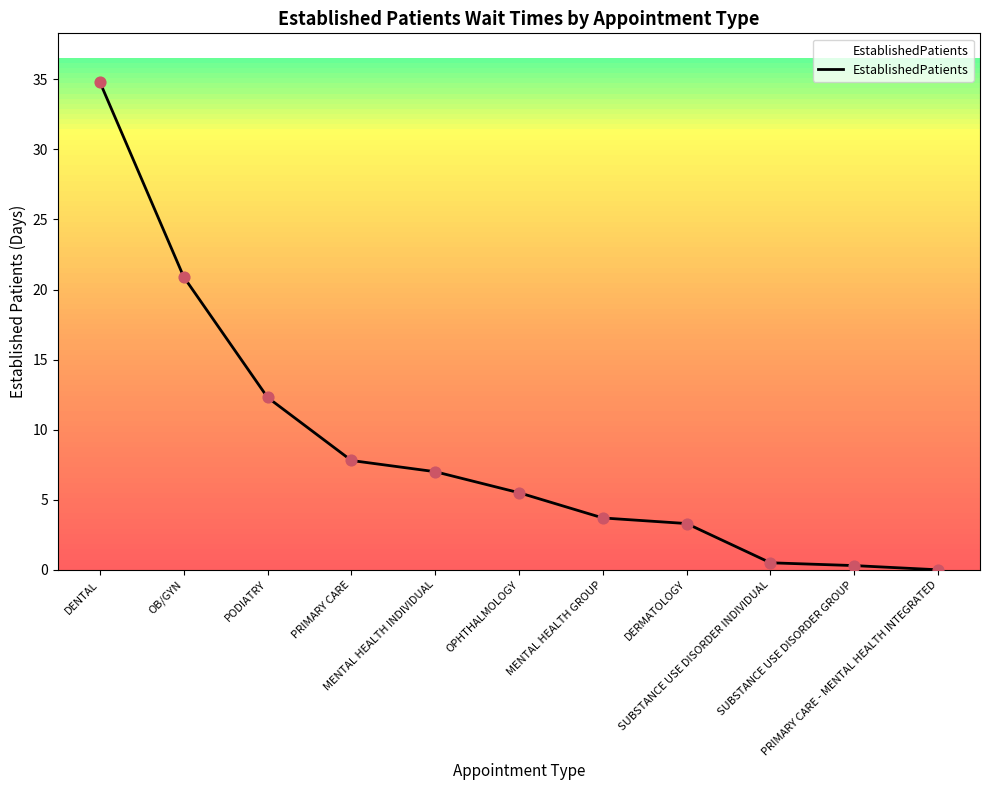

Between DENTAL and DERMATOLOGY, which is larger?

DENTAL